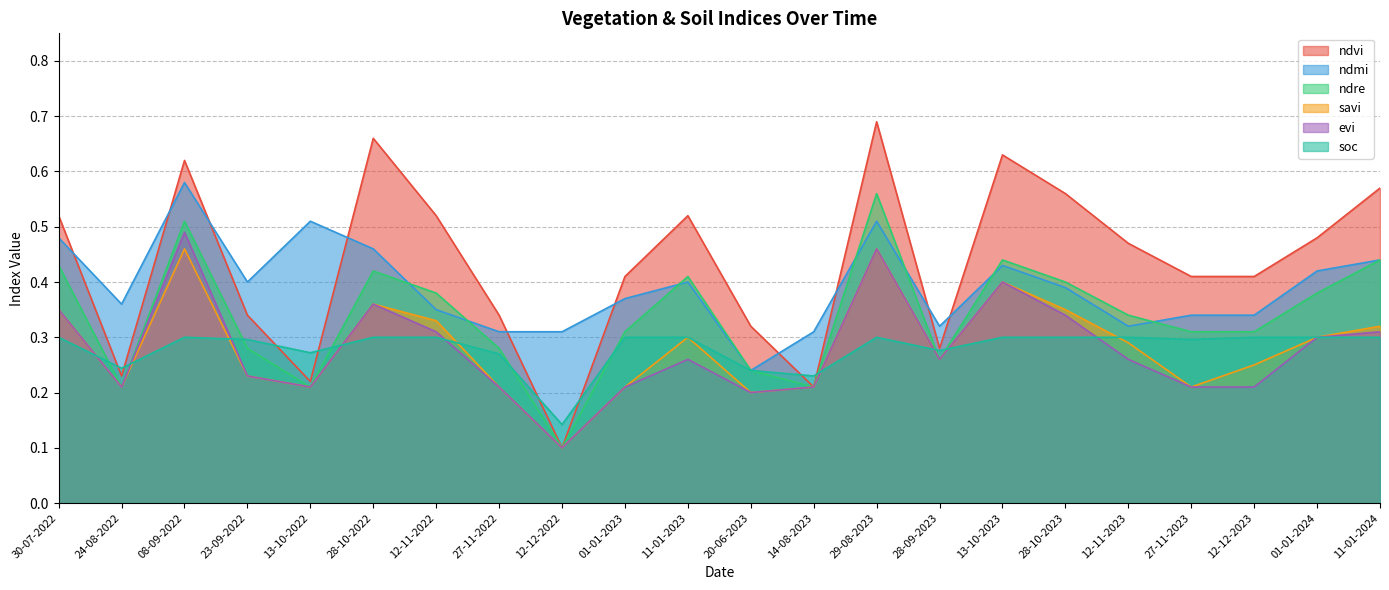

Where is the first local maximum for soc?

08-09-2022